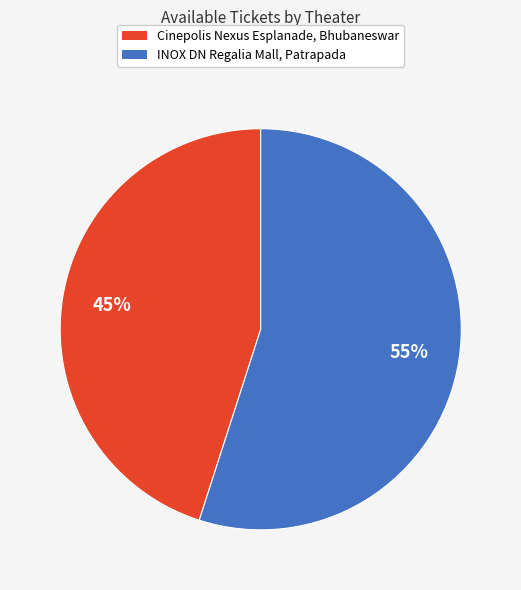

How many segments does this pie chart have?

2